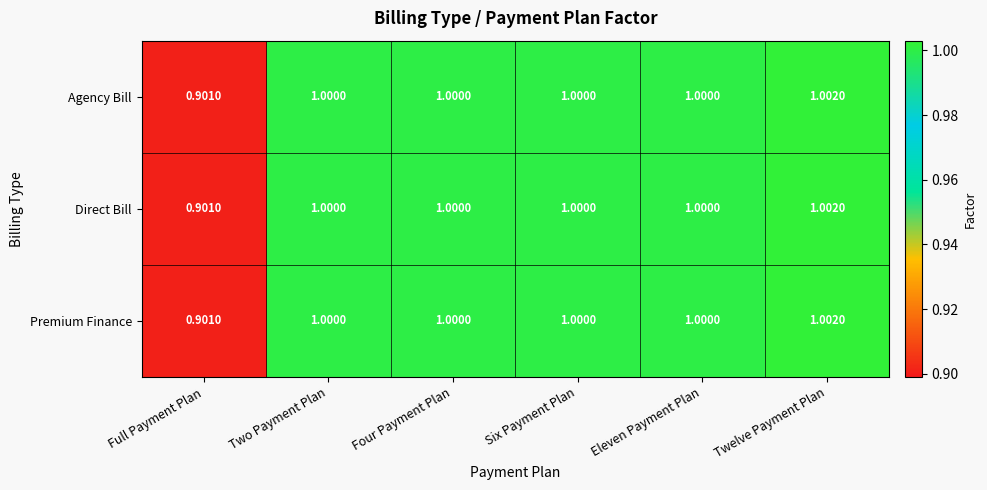

How many data points in Direct Bill are less than 1?

1